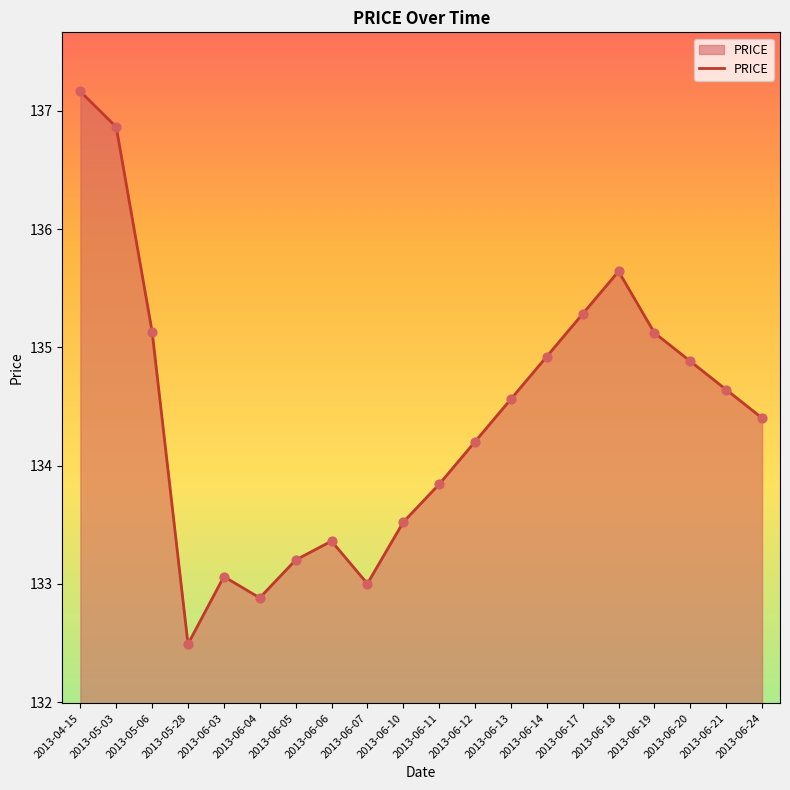

Approximately how many times larger is the value at 2013-06-17 compared to 2013-06-24?

1.0